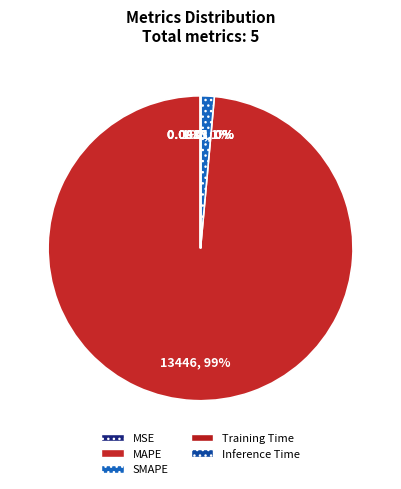

To the nearest percent, what is the difference between the largest and smallest slice percentages?

99%